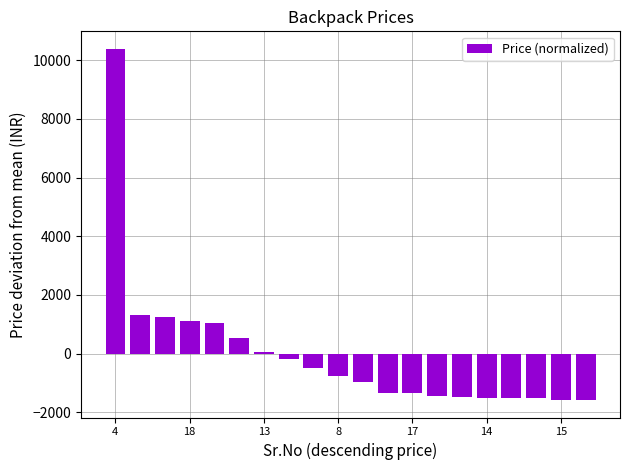

What is the maximum value shown in the chart?

10382.1